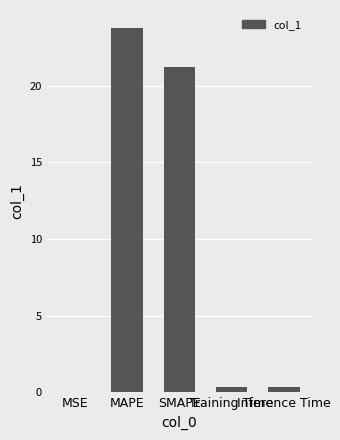

What is the greatest value displayed?

23.7